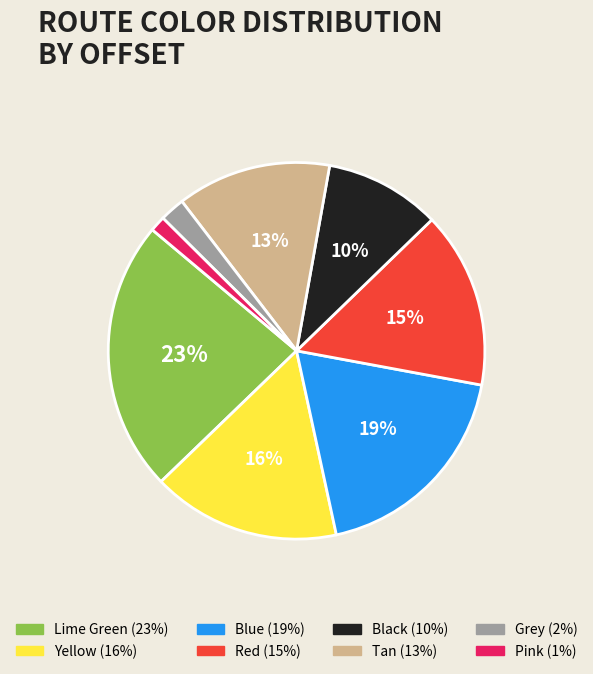

Count the number of slices in the pie.

8